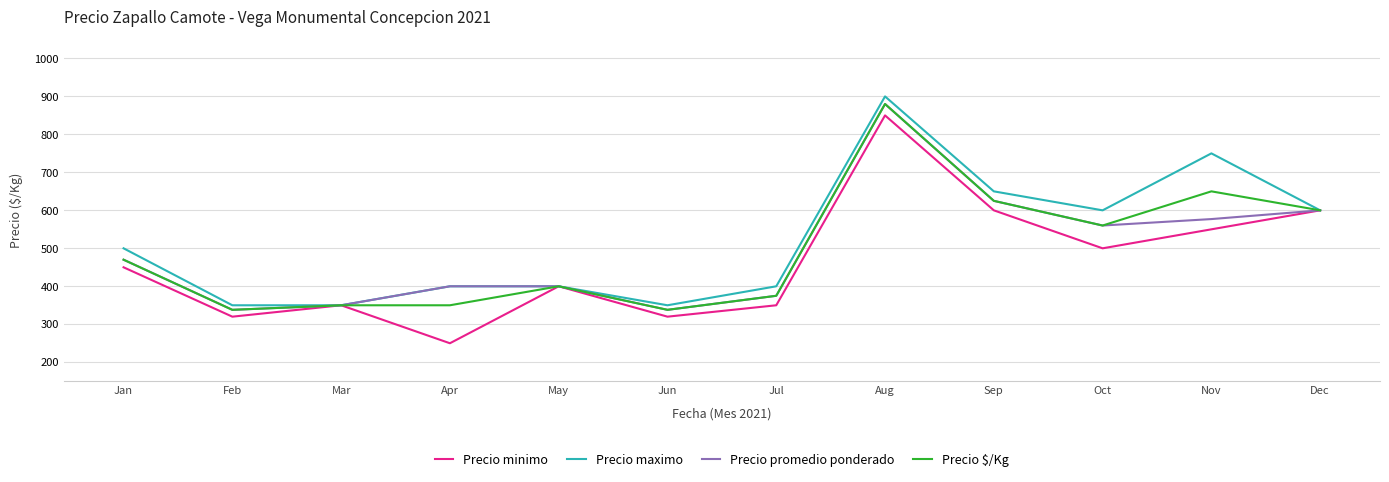

What is the spread (max minus min) of values at Nov?

200